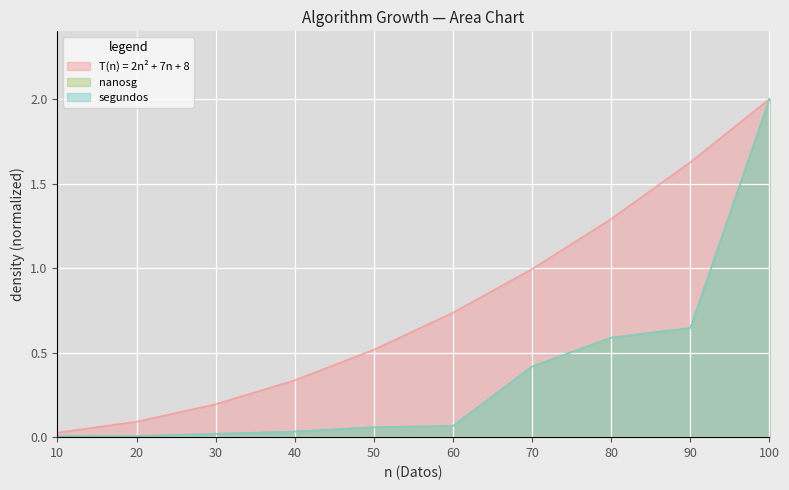

Is it true that T(n) = 2n² + 7n + 8 equals 2.4 at 90?

False